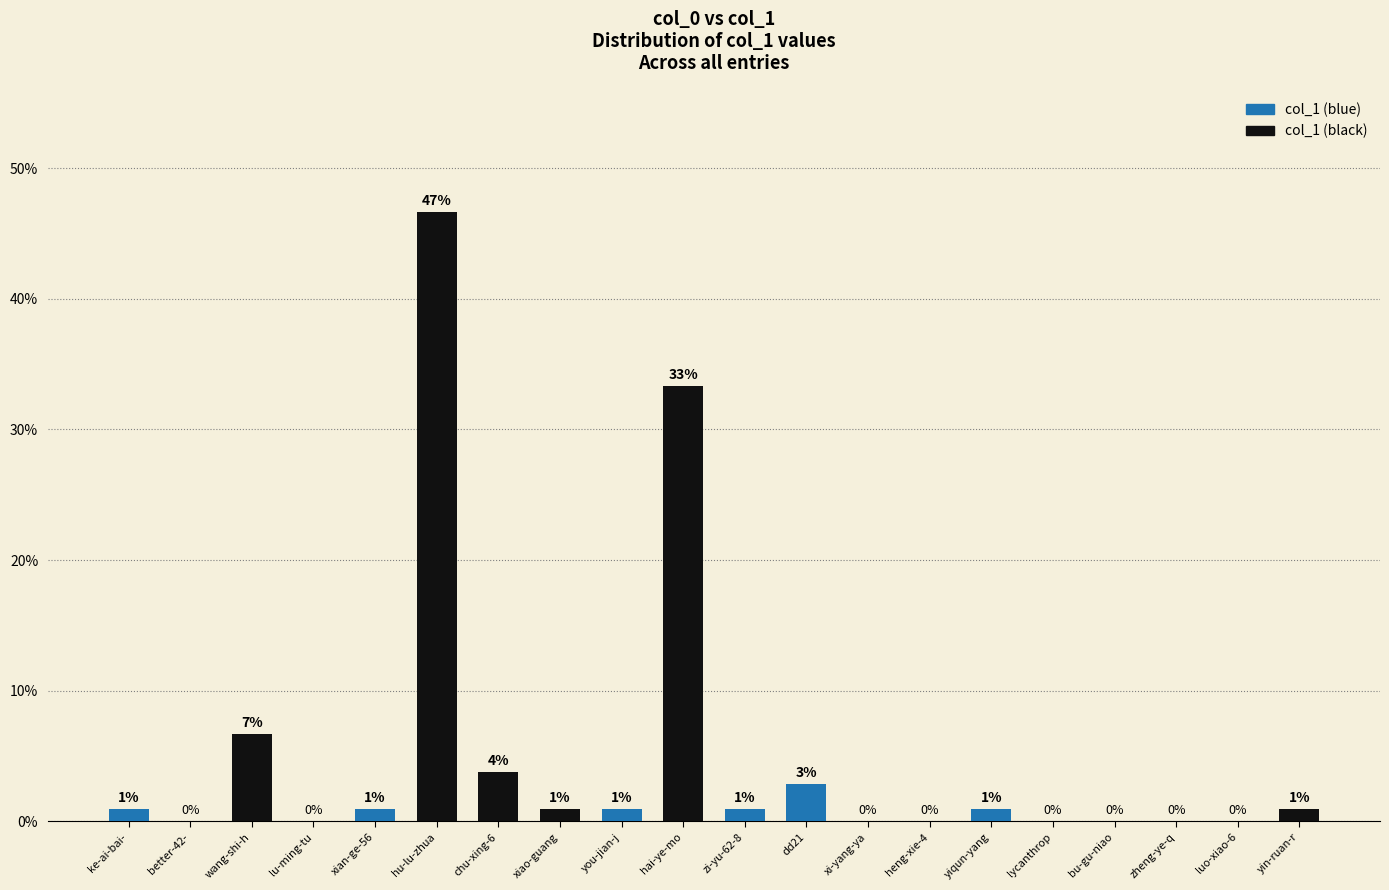

What is the sum of the values at xi-yang-ya and xian-ge-56?

1.0